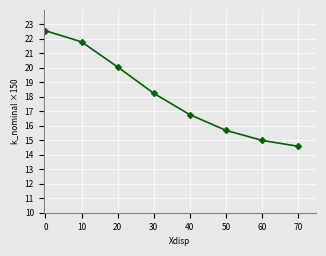

What is the value of the 5th point from the left?

16.8